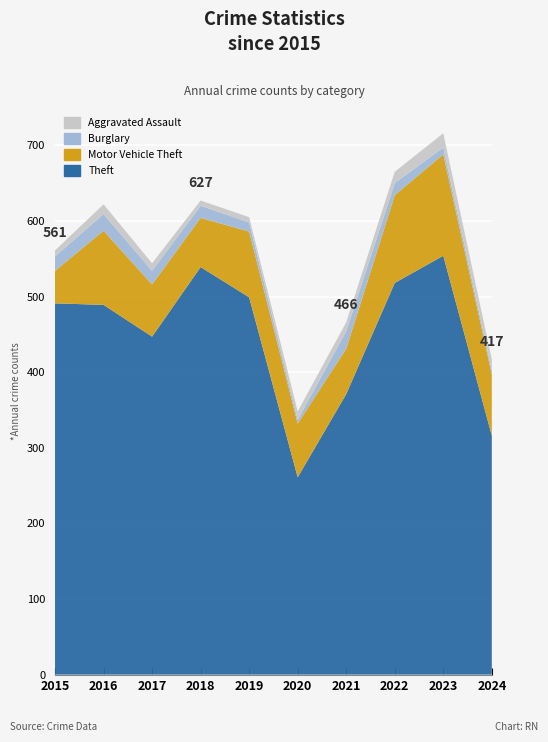

Reading left to right, list all the values displayed in this chart.

Theft: 2015=491	2016=489	2017=447	2018=539	2019=499	2020=261	2021=371	2022=518	2023=554	2024=316
Motor Vehicle Theft: 2015=43	2016=98	2017=69	2018=65	2019=87	2020=71	2021=60	2022=116	2023=134	2024=81
Burglary: 2015=19	2016=22	2017=18	2018=16	2019=12	2020=5	2021=23	2022=16	2023=9	2024=5
Aggravated Assault: 2015=8	2016=13	2017=10	2018=7	2019=7	2020=11	2021=12	2022=15	2023=19	2024=15